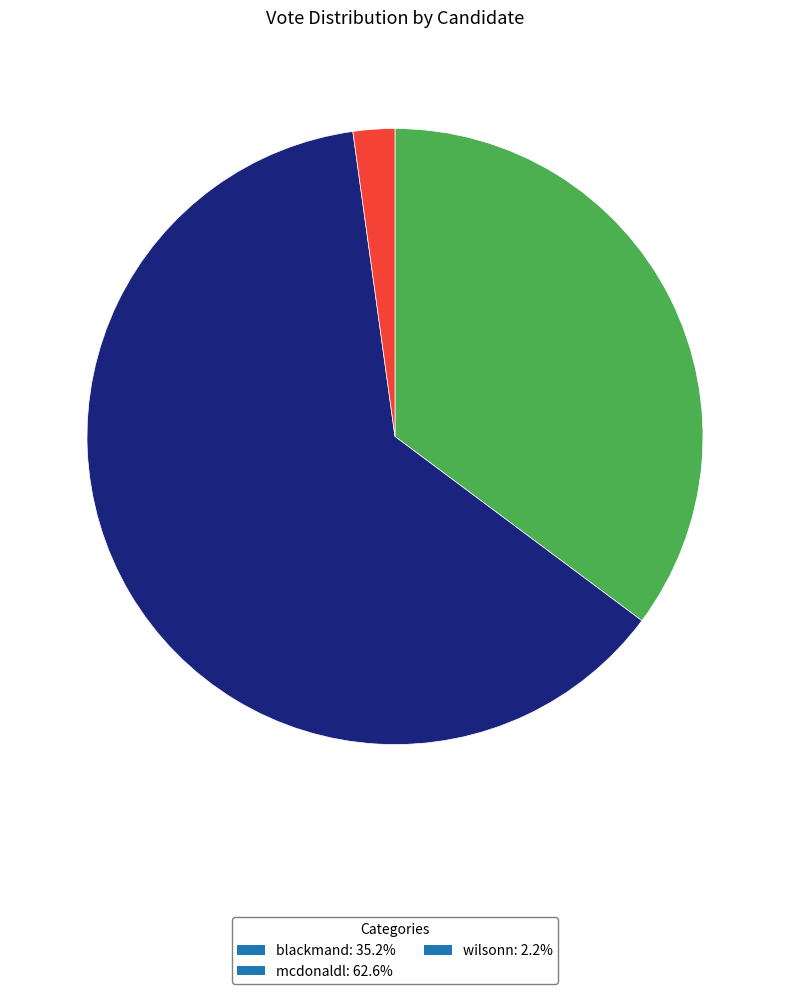

How many segments does this pie chart have?

3